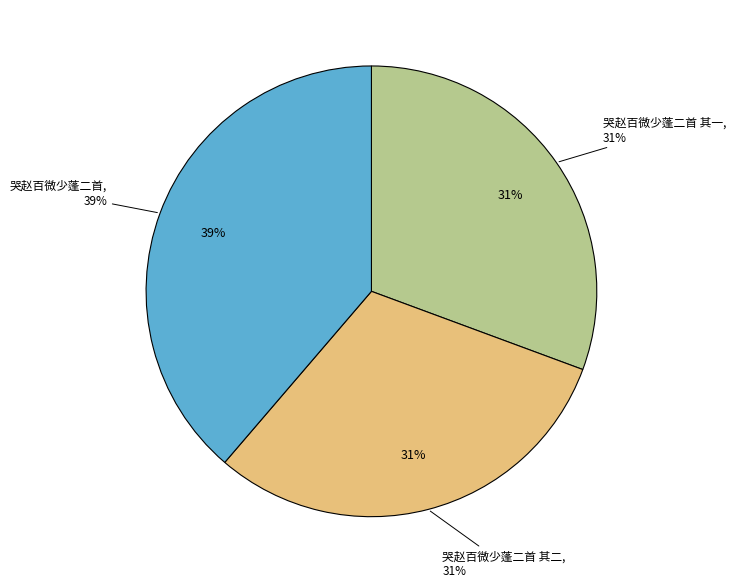

True or false: 哭赵百微少蓬二首 accounts for 29% of the total.

False